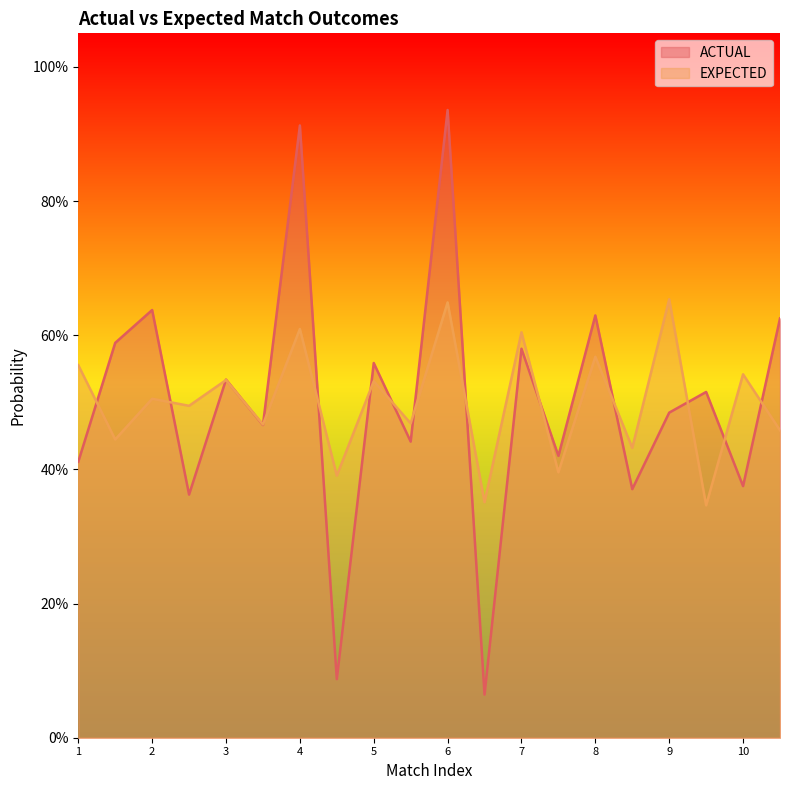

What is the greatest value displayed?

0.9